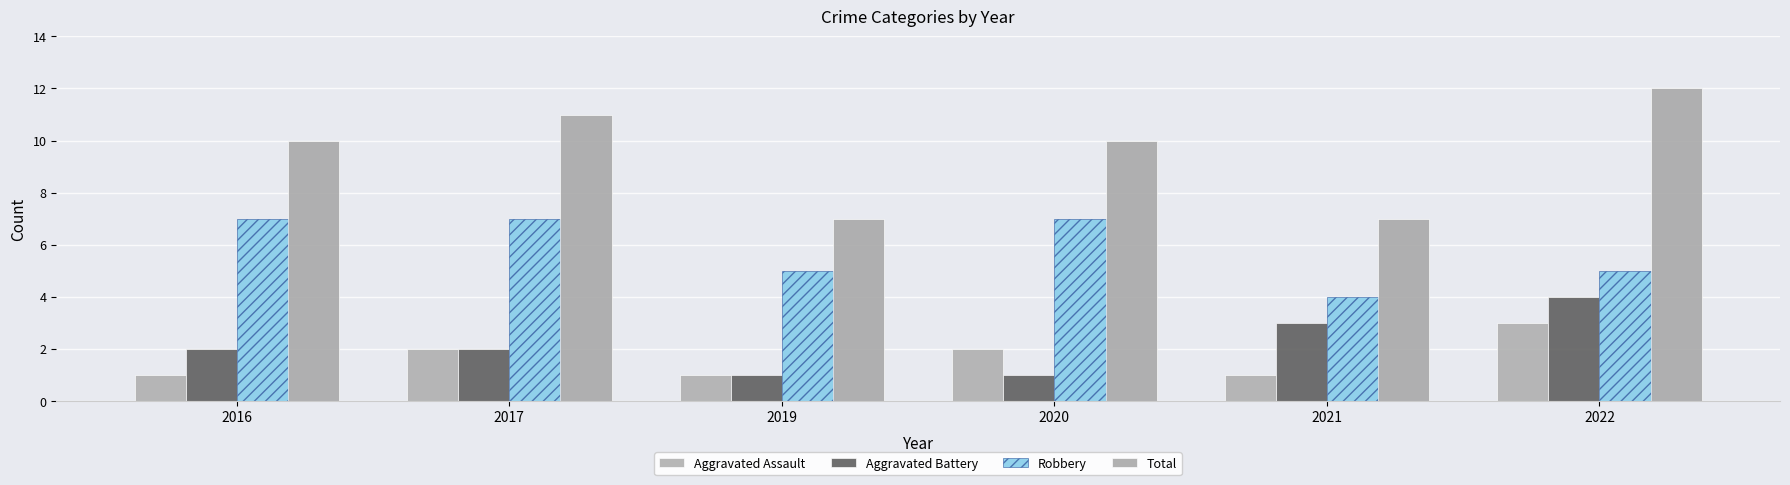

What is the sum of all Total values?

57